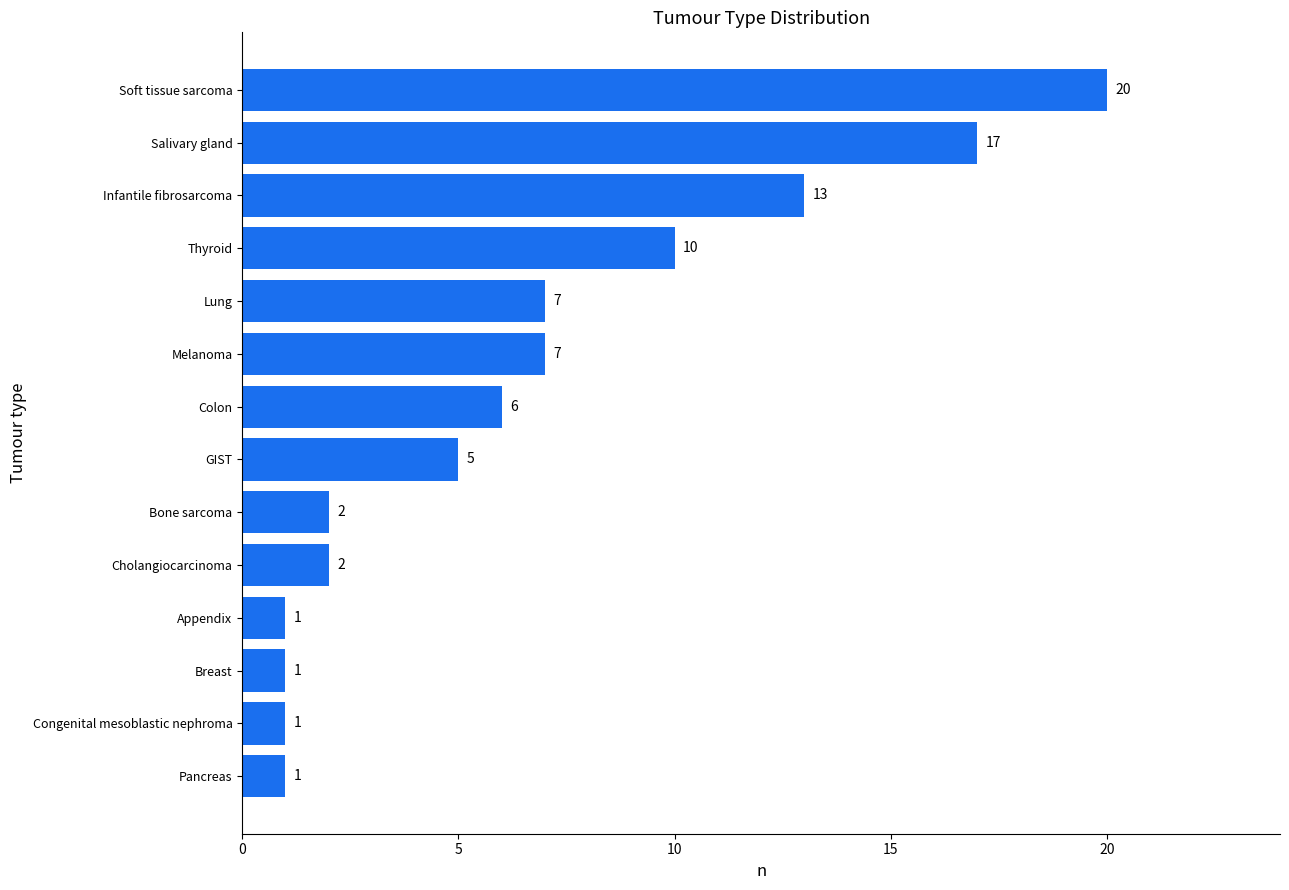

Reading top to bottom, transcribe all the data shown in this chart.

Soft tissue sarcoma=20	Salivary gland=17	Infantile fibrosarcoma=13	Thyroid=10	Lung=7	Melanoma=7	Colon=6	GIST=5	Bone sarcoma=2	Cholangiocarcinoma=2	Appendix=1	Breast=1	Congenital mesoblastic nephroma=1	Pancreas=1